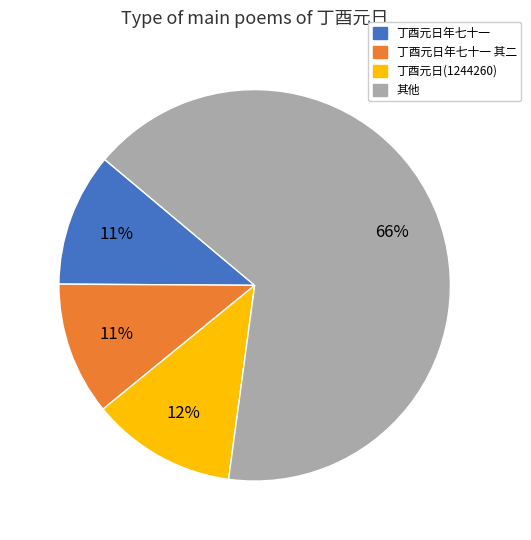

What percentage is the 丁酉元日年七十一 slice, to the nearest percent?

11%